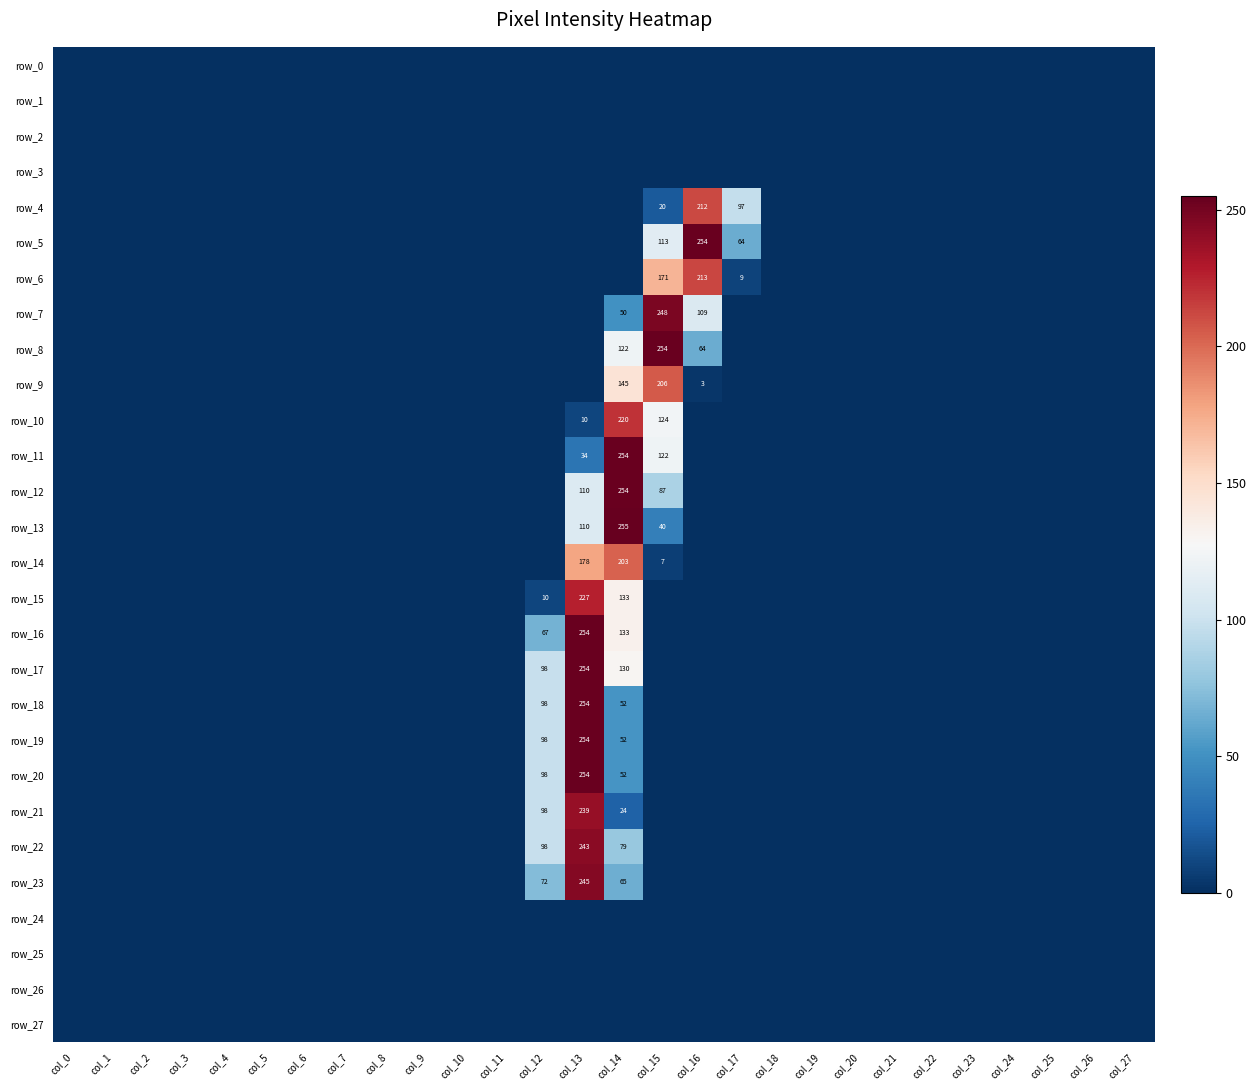

What is the greatest value displayed?

255